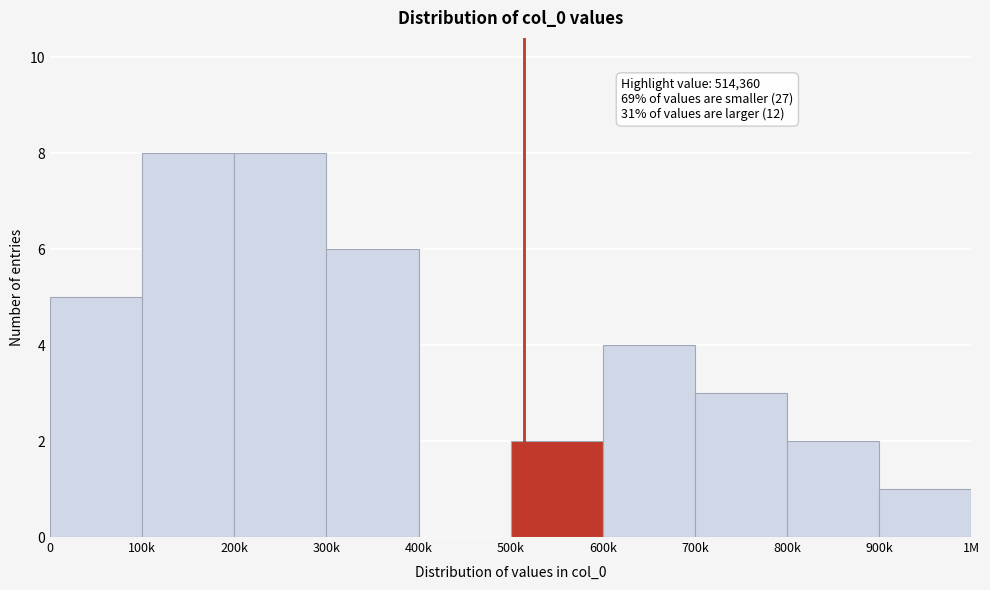

Reading left to right, extract all data points from this chart.

0=5	100k=8	200k=8	300k=6	400k=0	500k=2	600k=4	700k=3	800k=2	900k=1